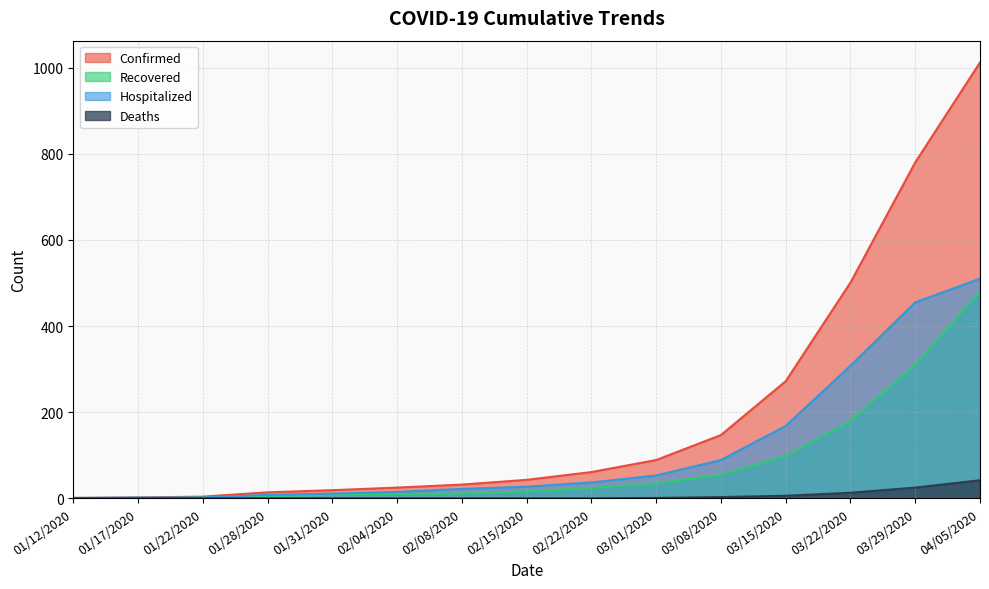

True or false: Hospitalized has a value of 267 at 03/15/2020.

False